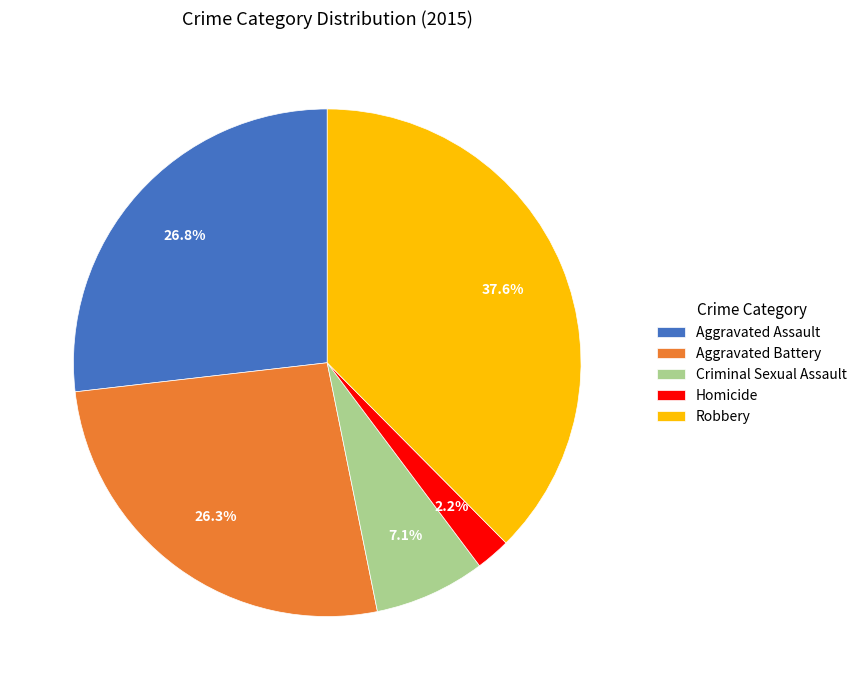

To the nearest percent, what is the combined percentage of Aggravated Assault and Robbery?

64%